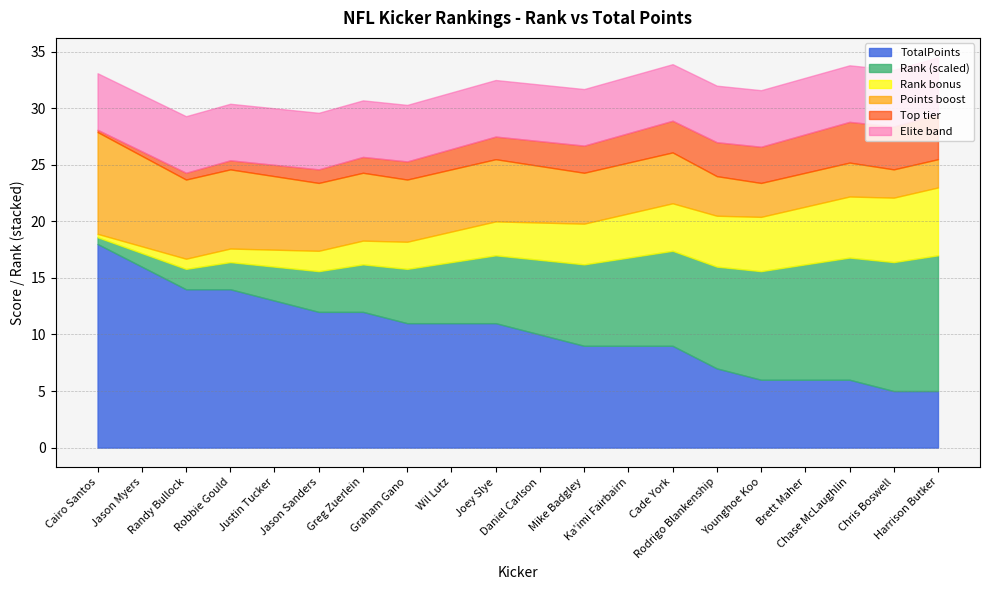

What is the highest value of the TotalPoints series?

18.0